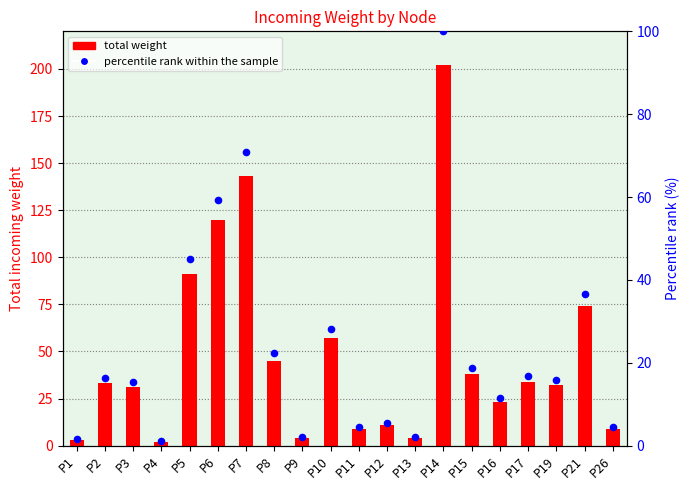

At which category is the sum across all series the highest?

P14